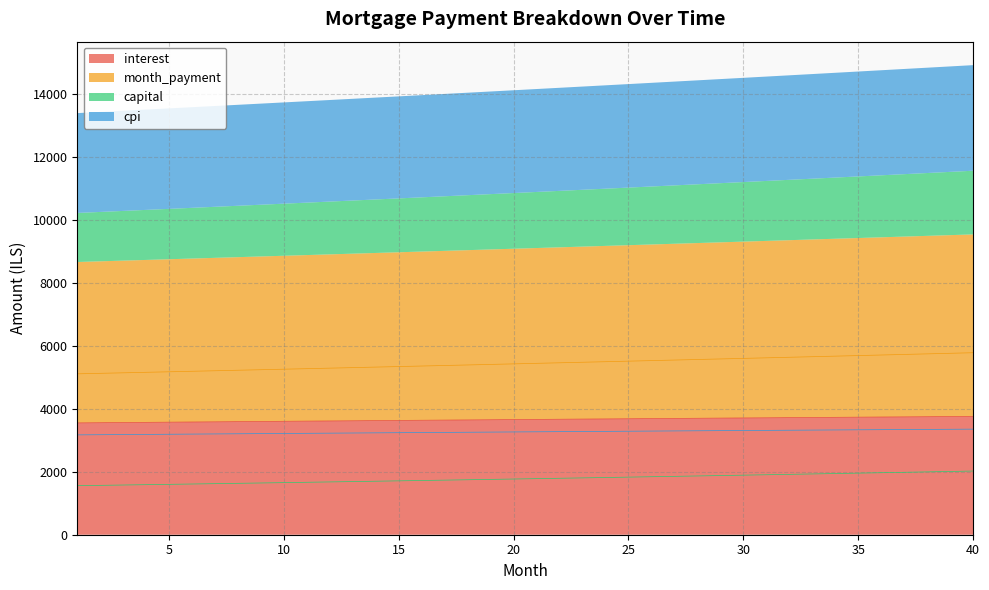

What is the minimum value for interest?

3552.9